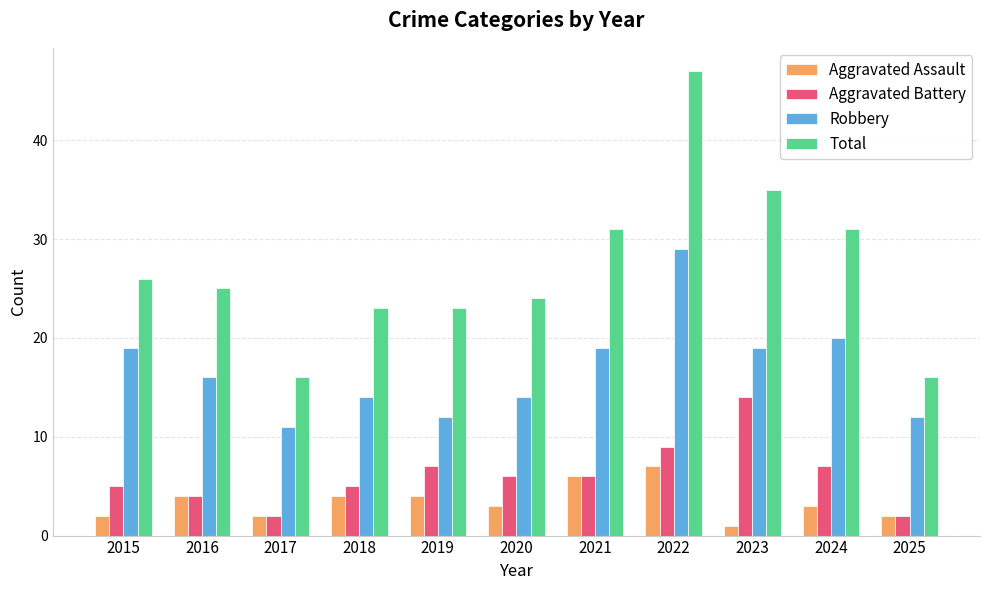

What is the minimum value shown in the chart?

1